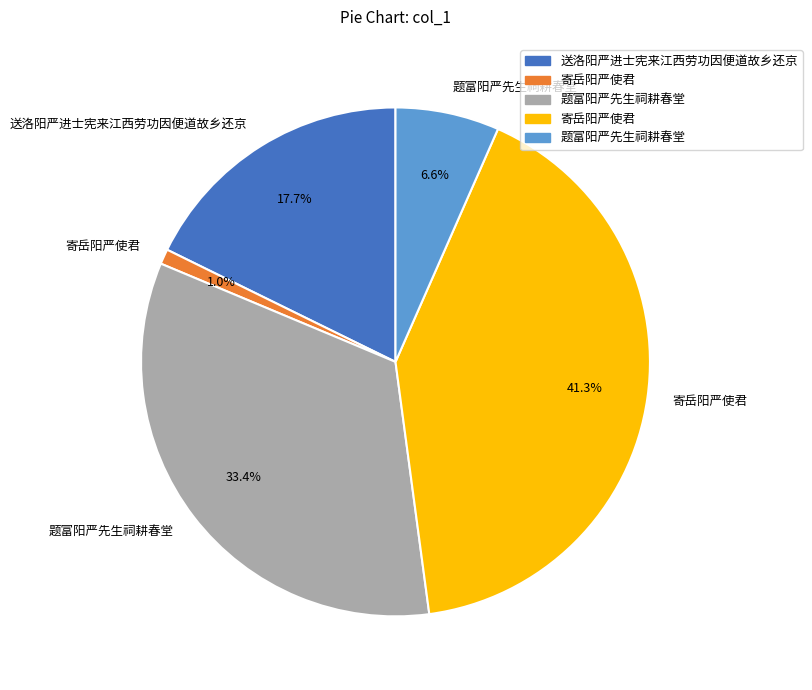

Count the number of slices in the pie.

5